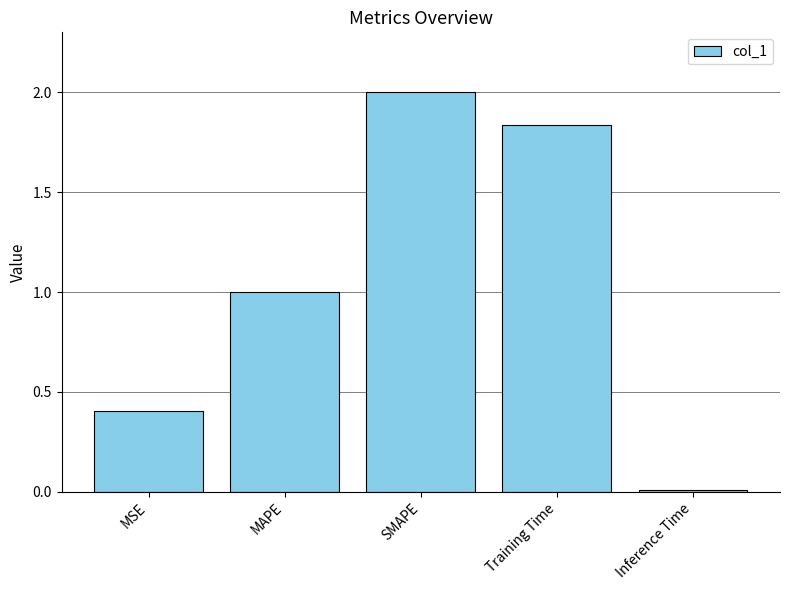

What is the sum of the values at Inference Time and MSE?

0.4